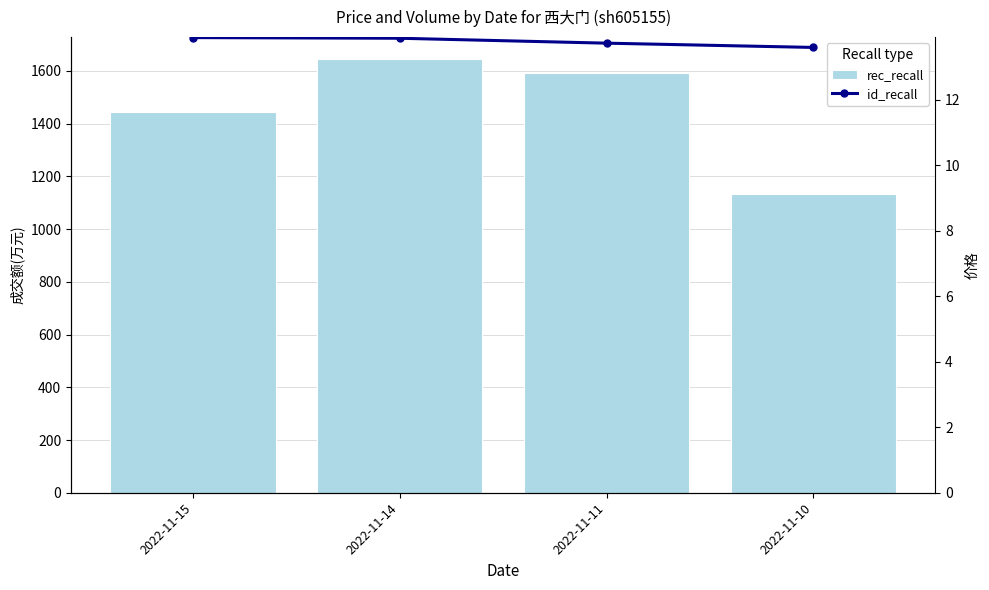

Reading left to right, what are all the values shown in this chart?

rec_recall: 2022-11-15=1445.0	2022-11-14=1646.0	2022-11-11=1591.0	2022-11-10=1132.0
id_recall: 2022-11-15=13.9	2022-11-14=13.9	2022-11-11=13.7	2022-11-10=13.6